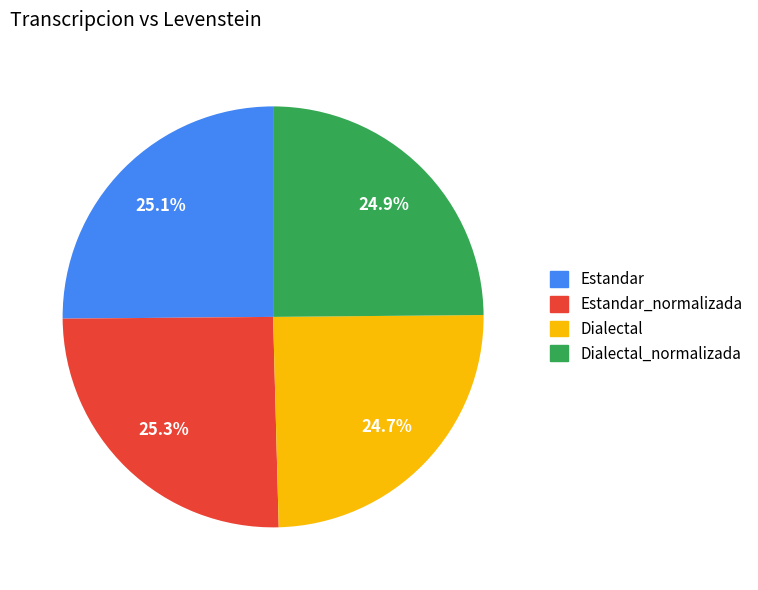

Count the number of slices in the pie.

4